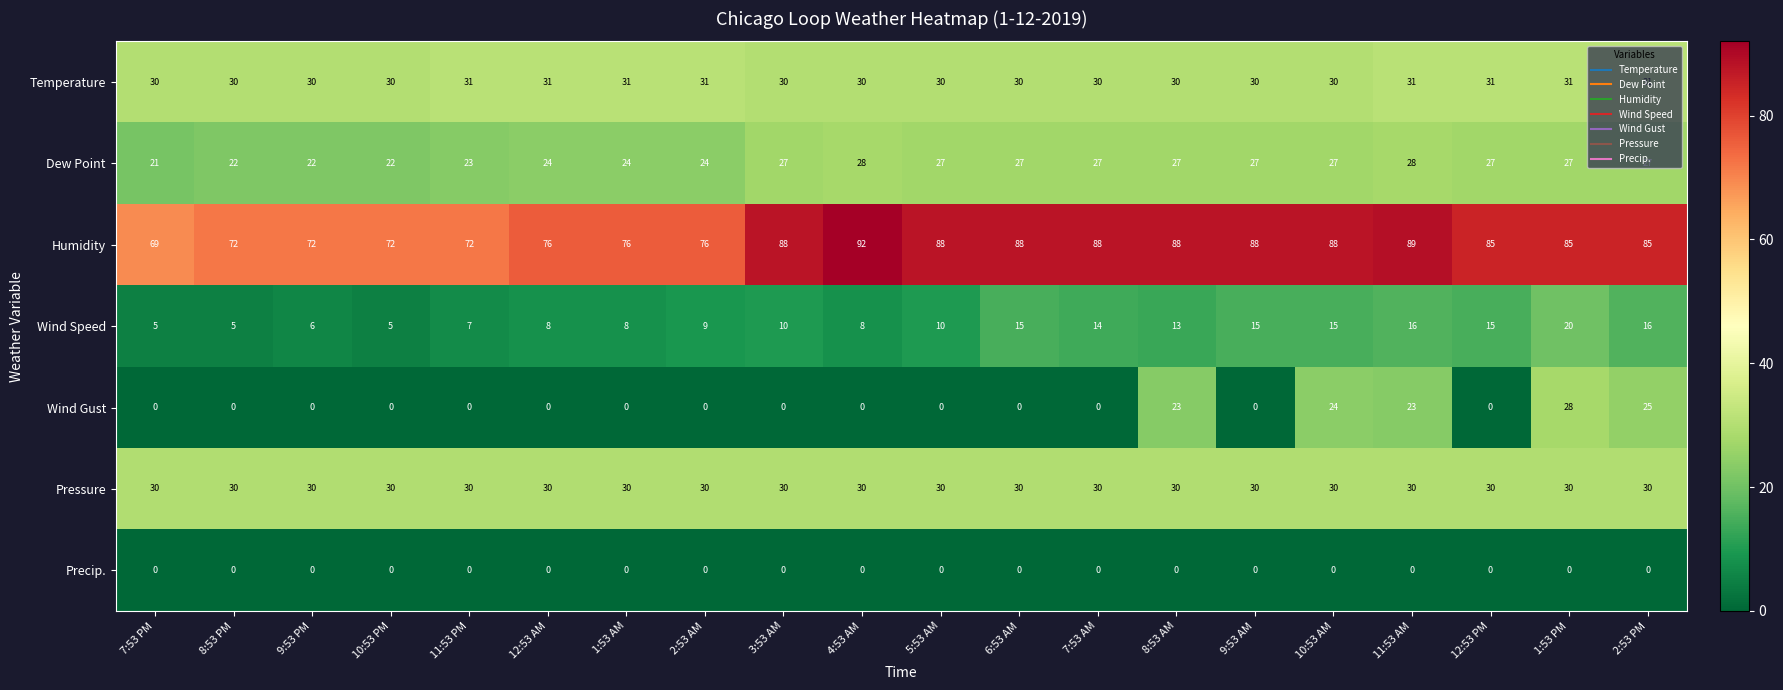

What is the difference between the Dew Point values at 11:53 PM and 9:53 AM?

4